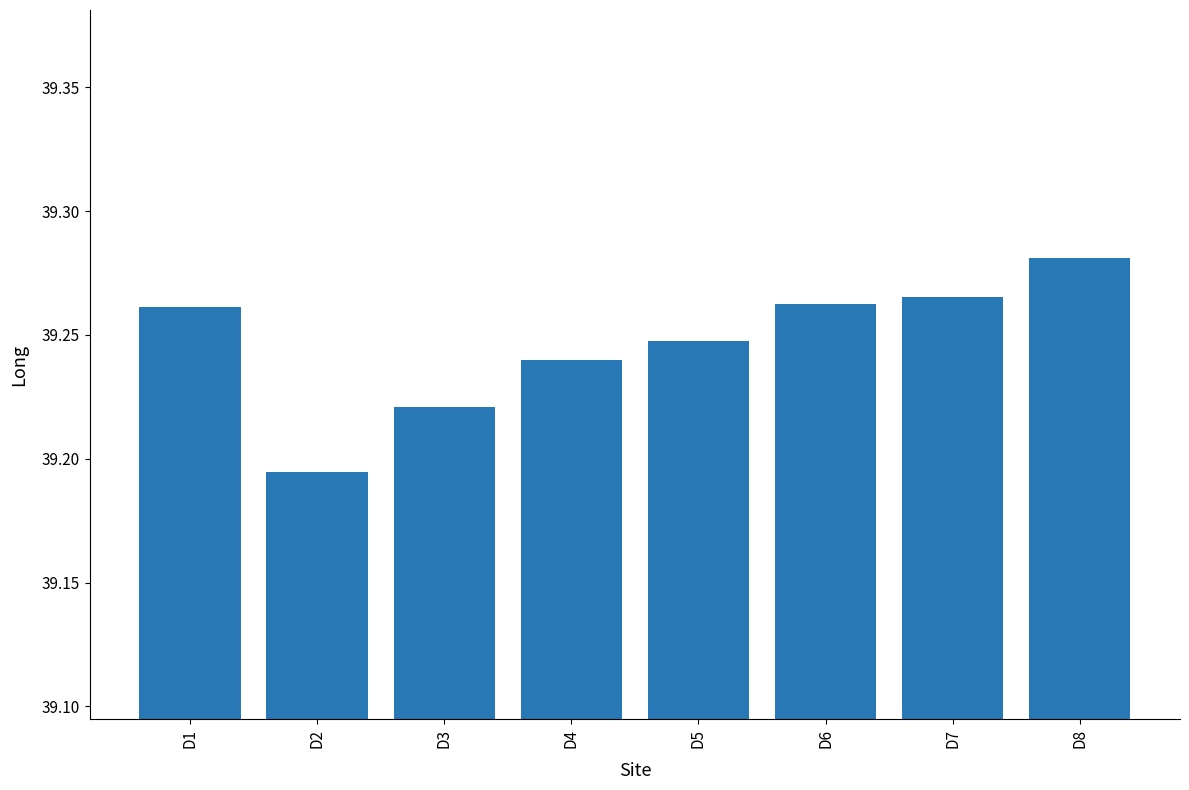

Count the values in the range 39 to 40.

8